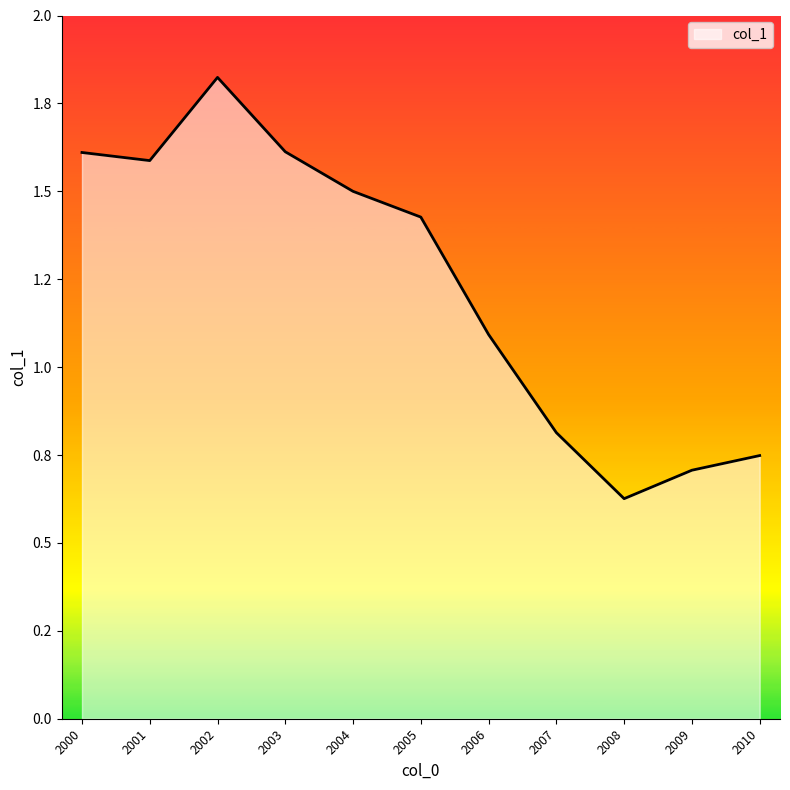

Is this an area chart (filled region under the line)?

Yes